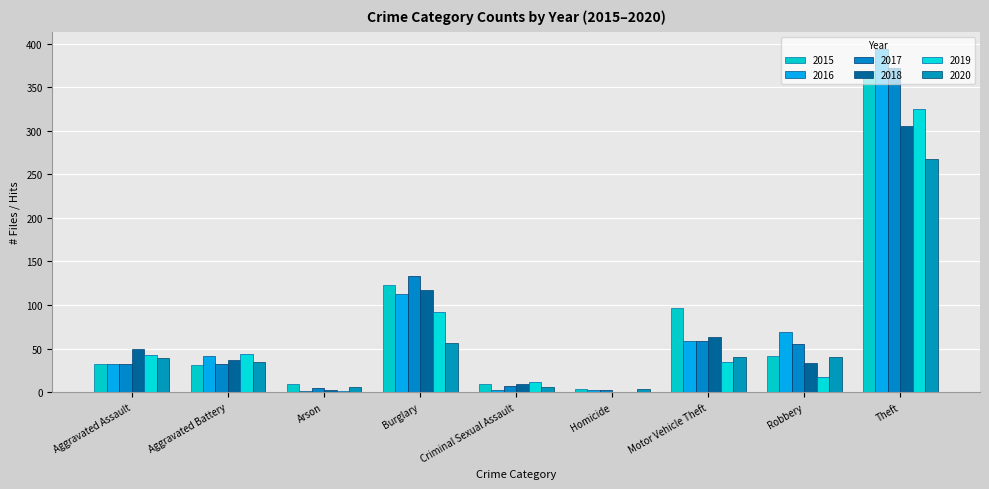

Is it true that 2017 equals 5 at Arson?

True